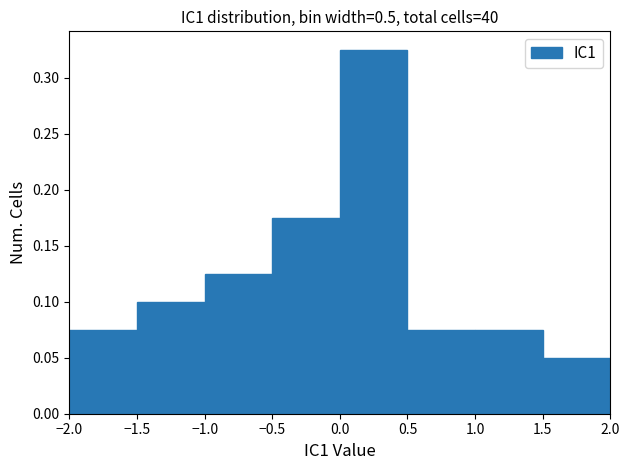

How tall is the bar that spans -2.0 to -1.5 on the x-axis? The values are not printed on the chart, so give them approximately, as read against the axis.

0.075